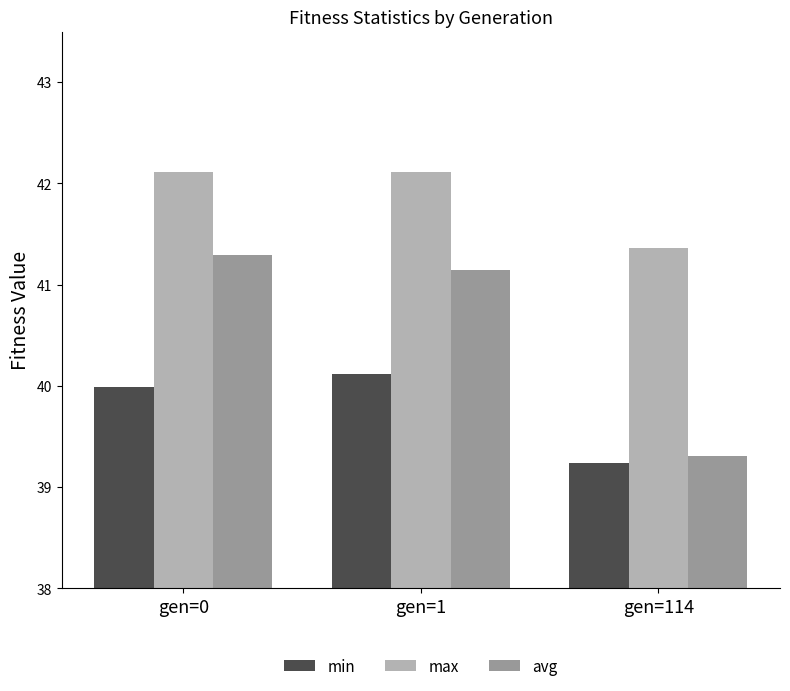

Rank the series at gen=114 from lowest to highest value.

min, avg, max